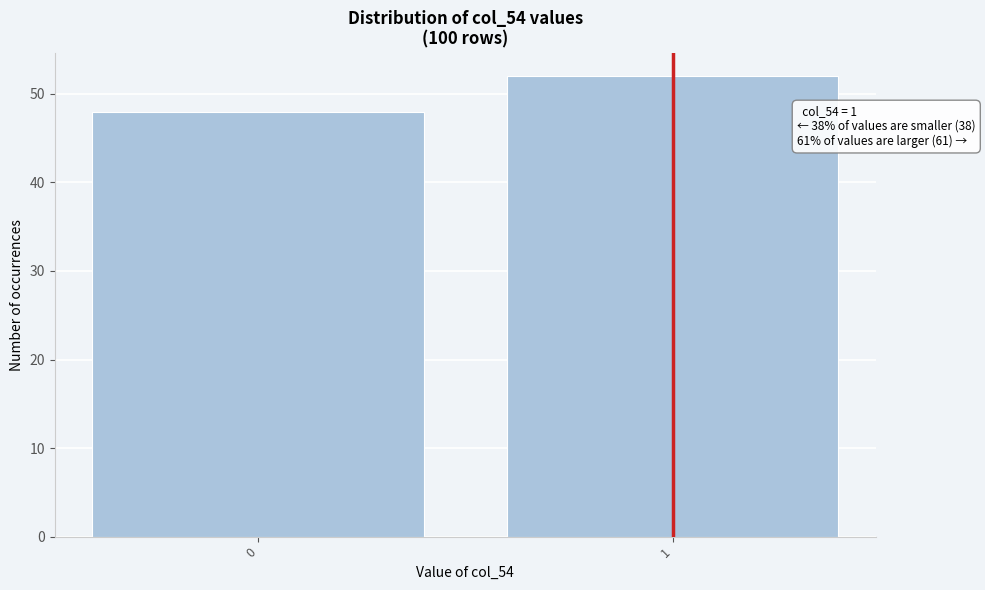

Reading left to right, transcribe all the data shown in this chart.

0=48	1=52